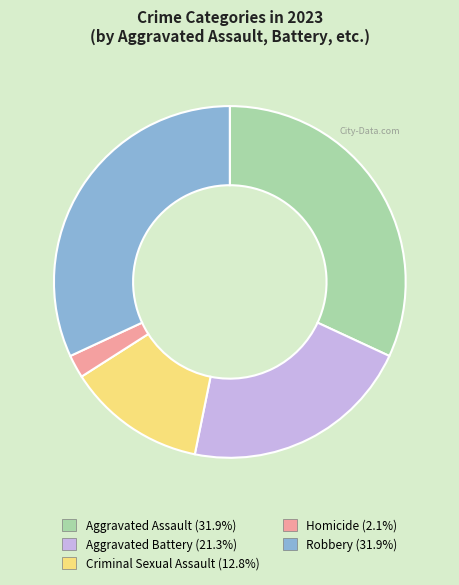

The Homicide slice represents 9% of the pie. True or false?

False